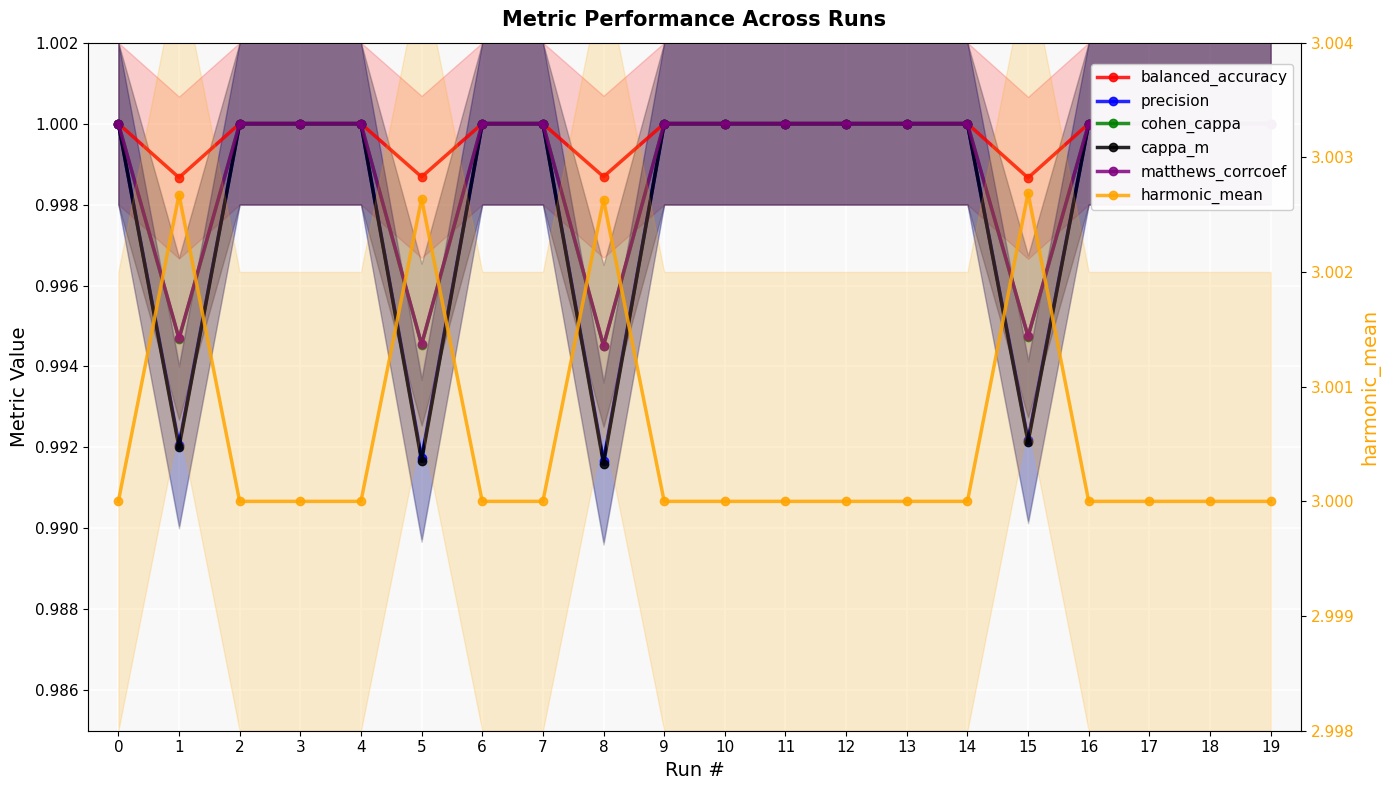

List the series in order of their peak value, highest first.

harmonic_mean, balanced_accuracy, precision, cohen_cappa, cappa_m, matthews_corrcoef